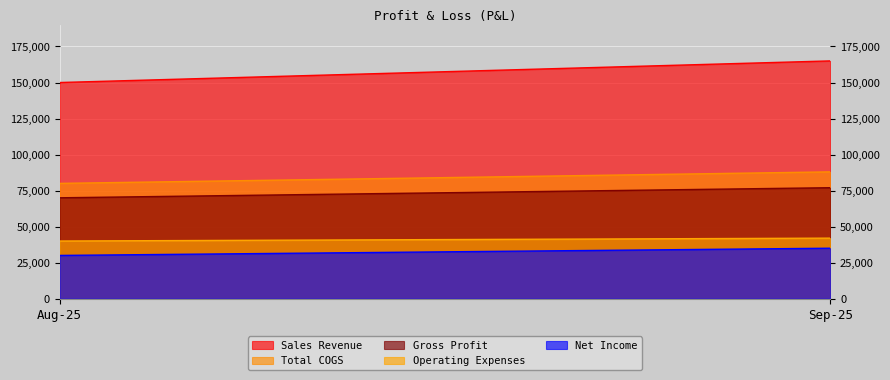

What is the label of the 2nd point from the right?

Aug-25